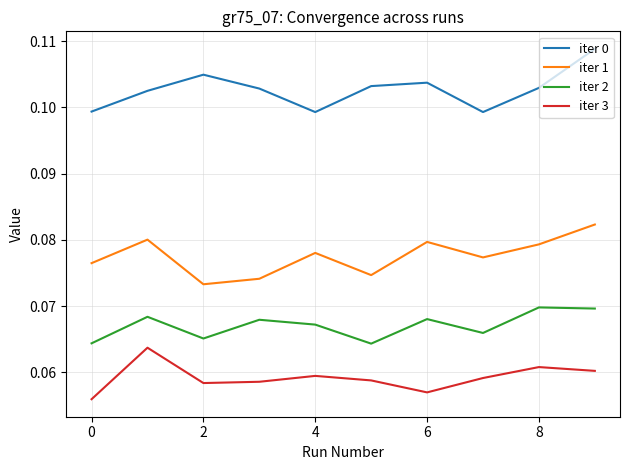

True or false: iter 3 and iter 1 intersect in this chart.

False